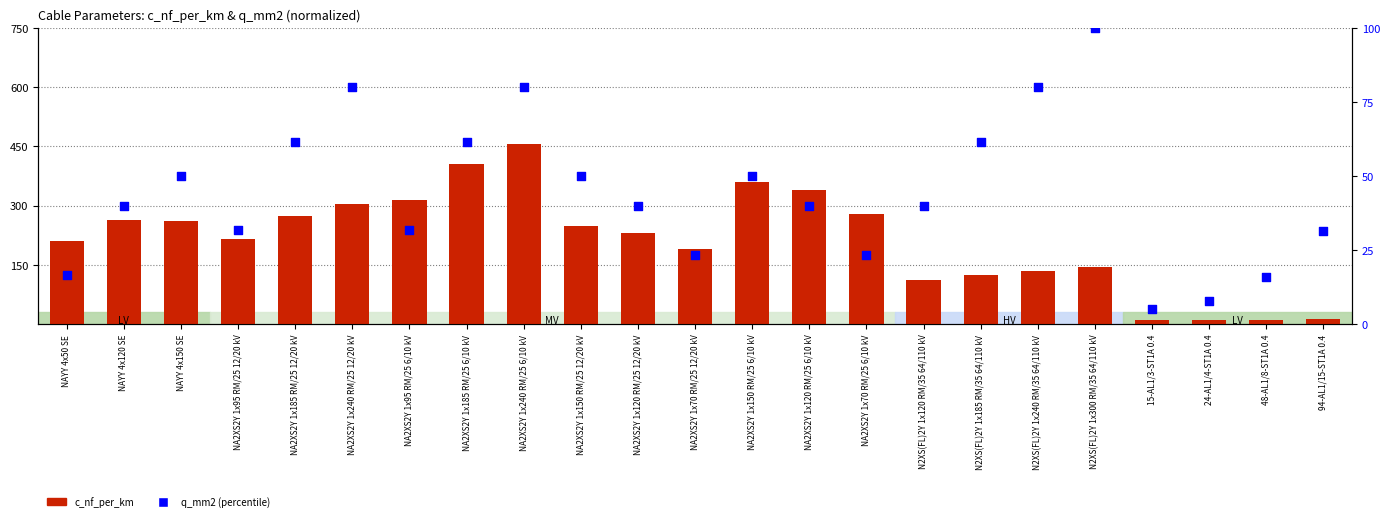

What is the total value across all series at N2XS(FL)2Y 1x120 RM/35 64/110 kV?

152.0